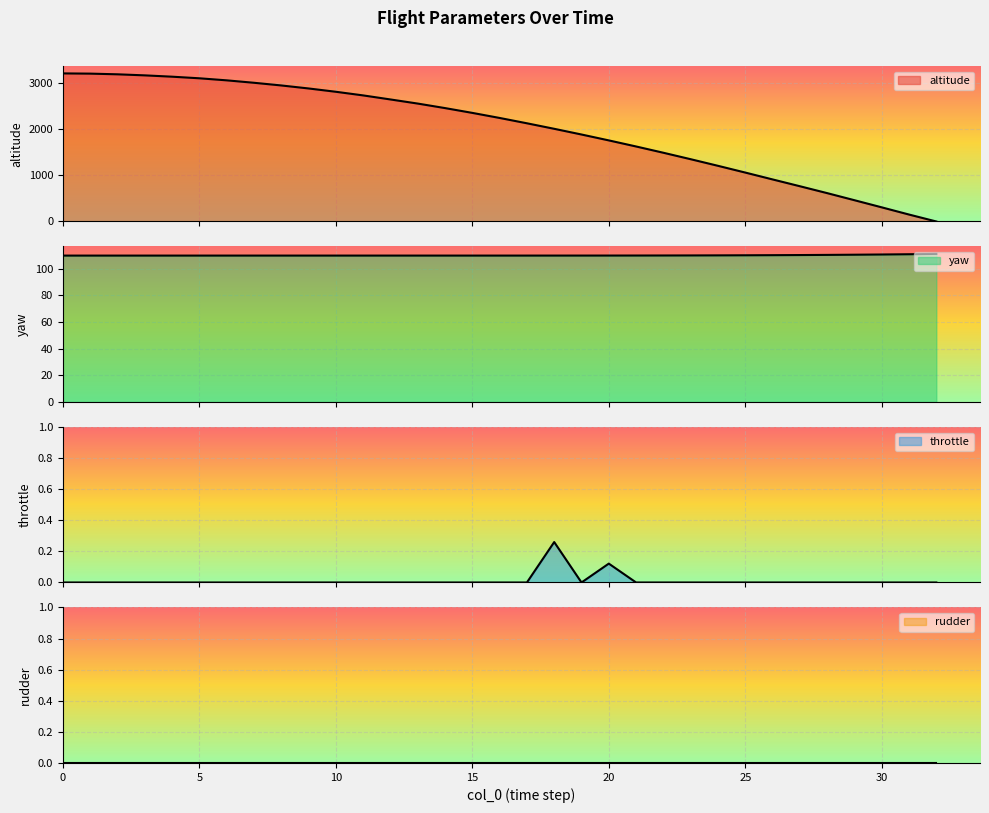

What is the value of the yaw point at the 29th from the left?

110.3